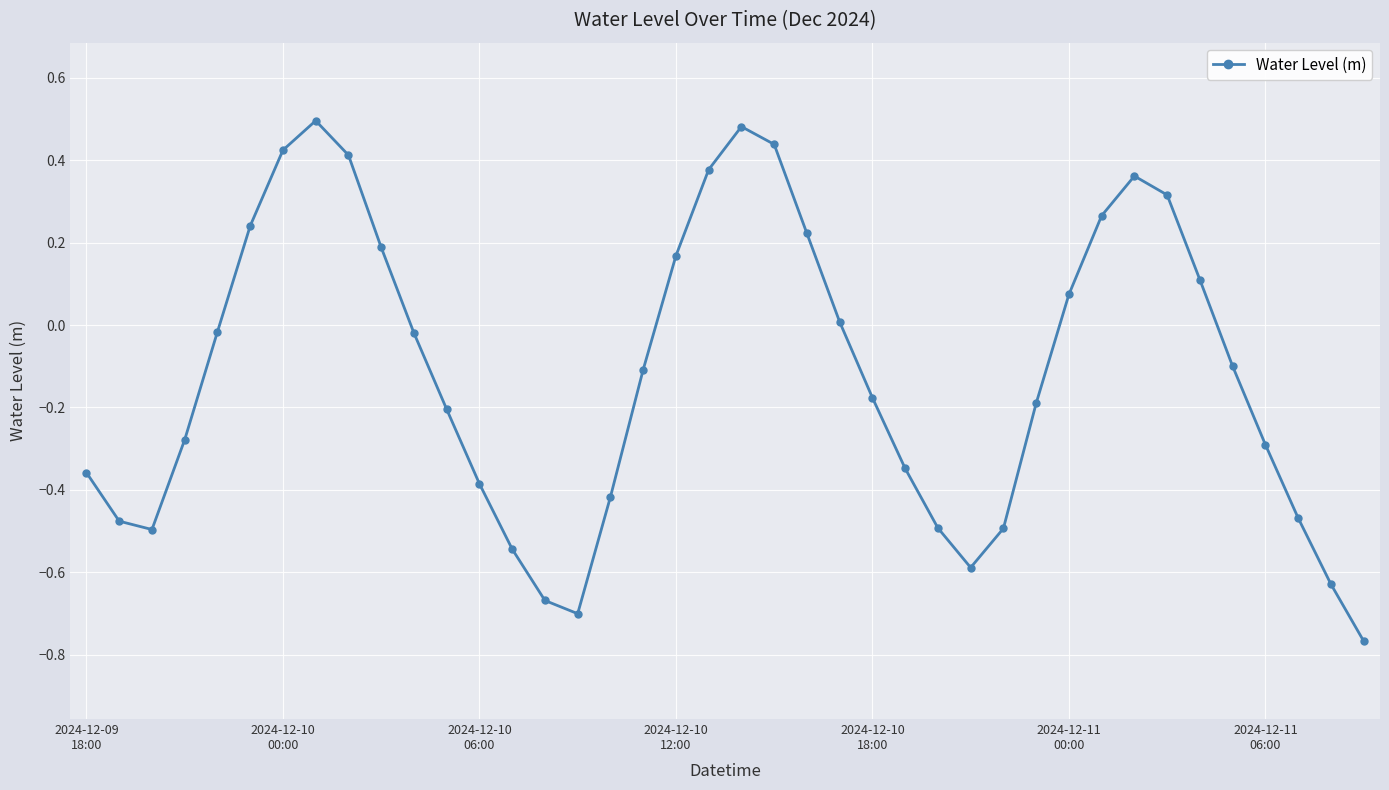

How many interior local valleys (lower than both neighbors) does the data have?

3